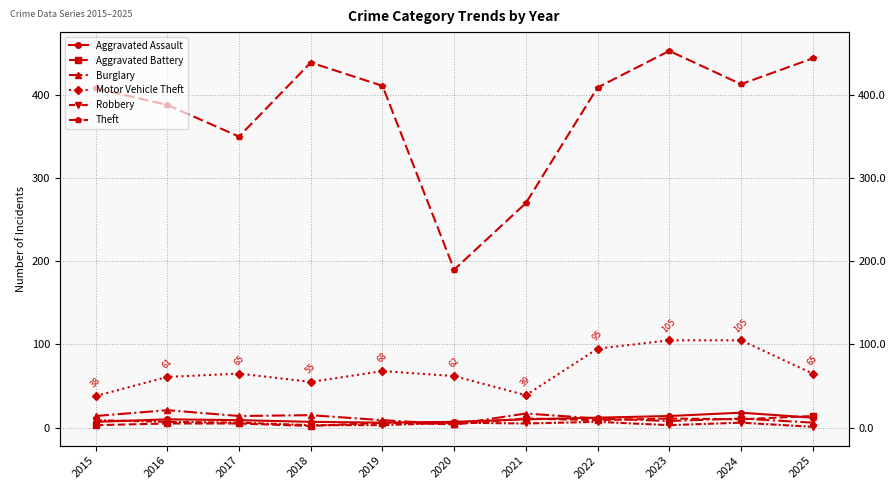

Where does the Motor Vehicle Theft series first go above 65?

2019